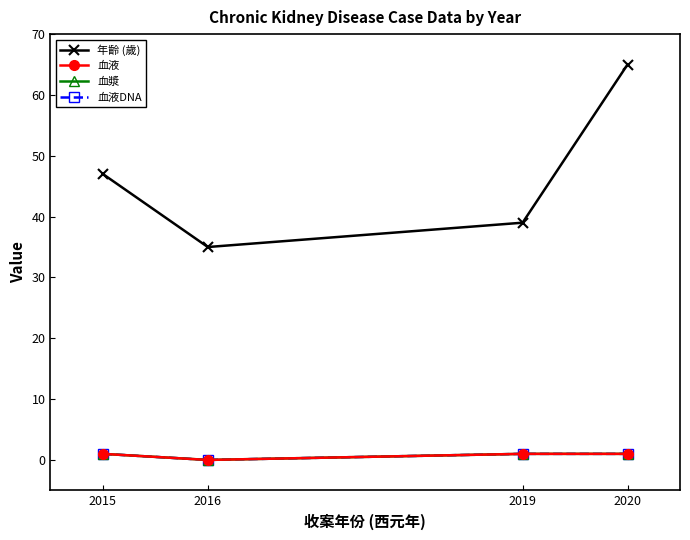

Is this an area chart (filled region under the line)?

No